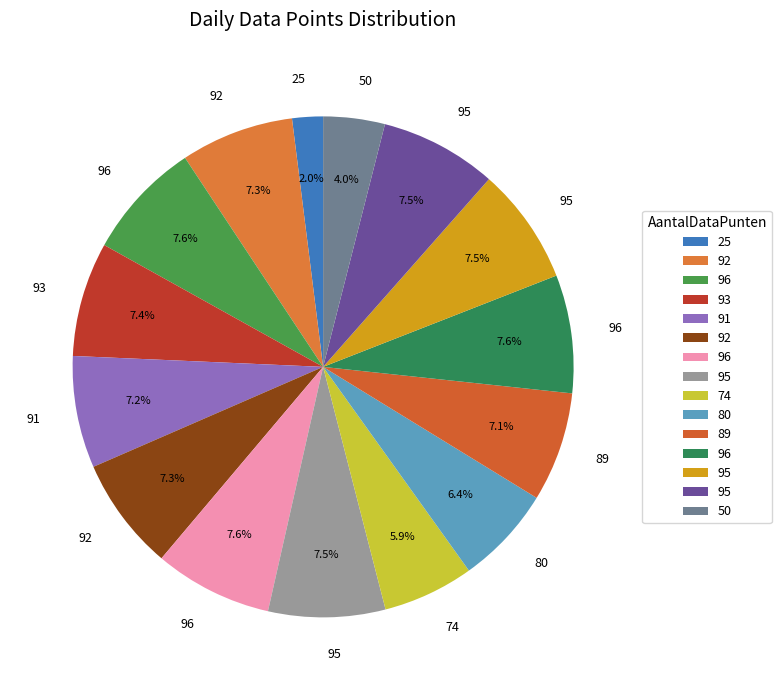

Which slice is the smallest?

25